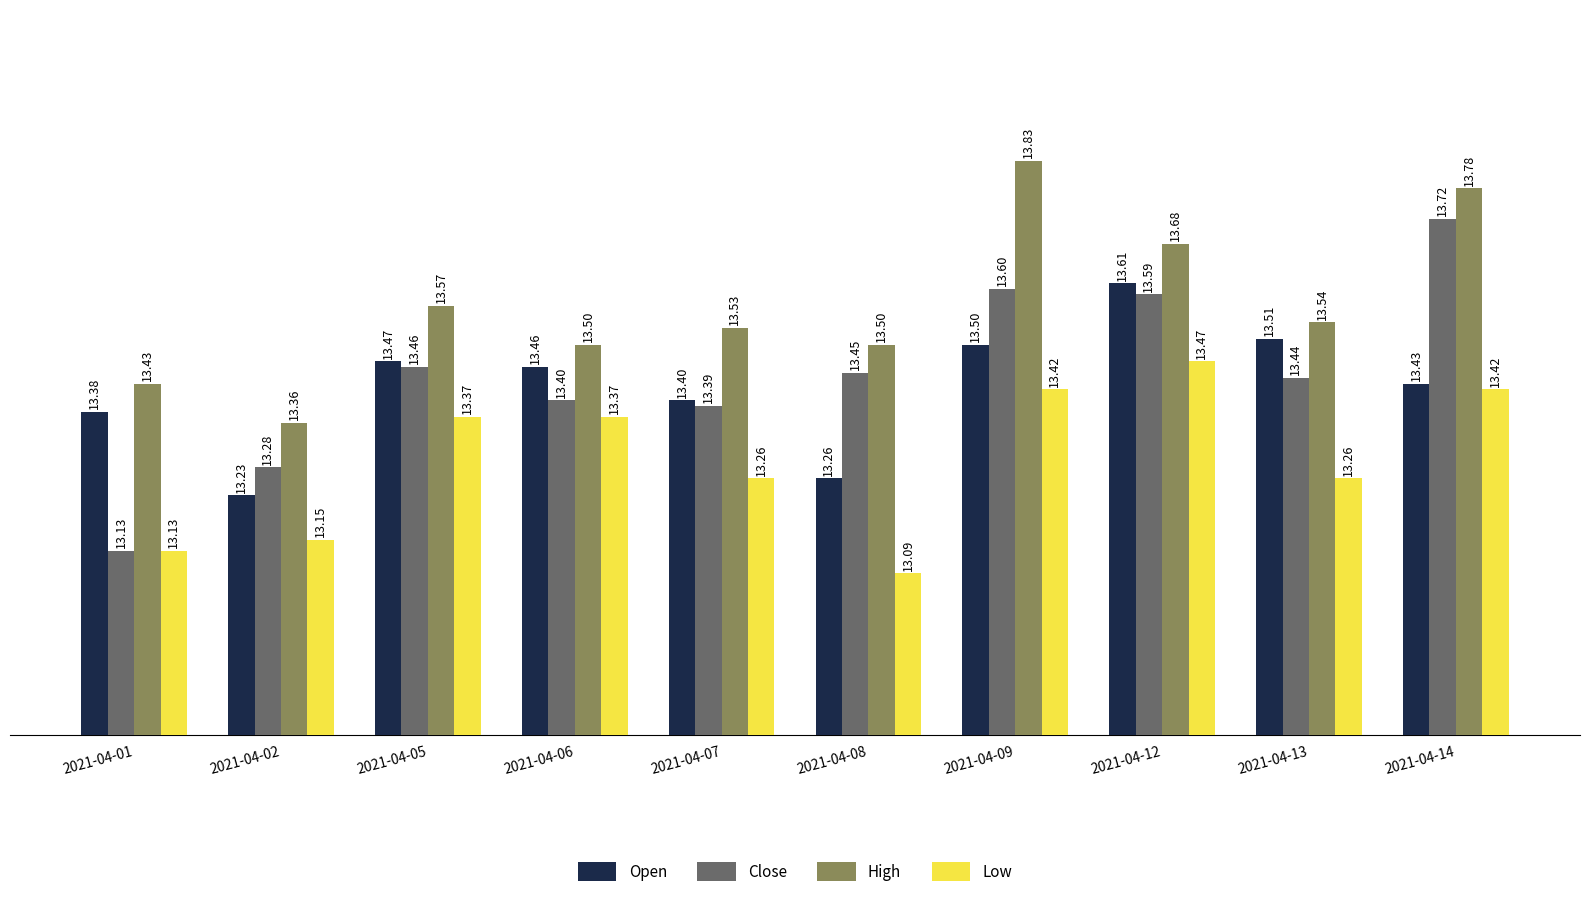

How many High values are between 13 and 14?

10